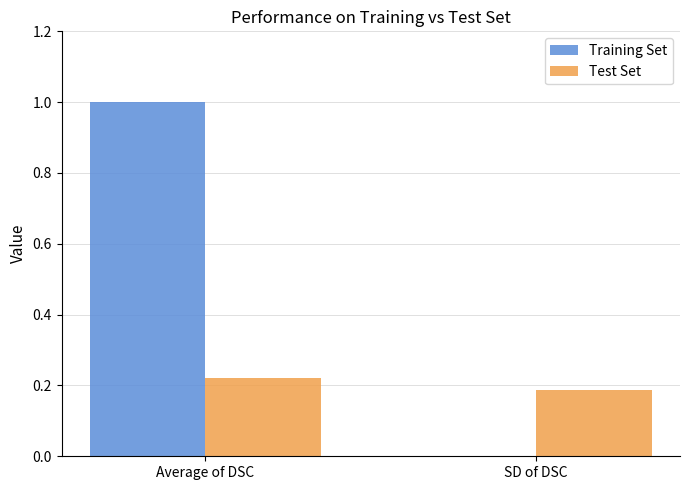

Count the number of categories in the chart.

2